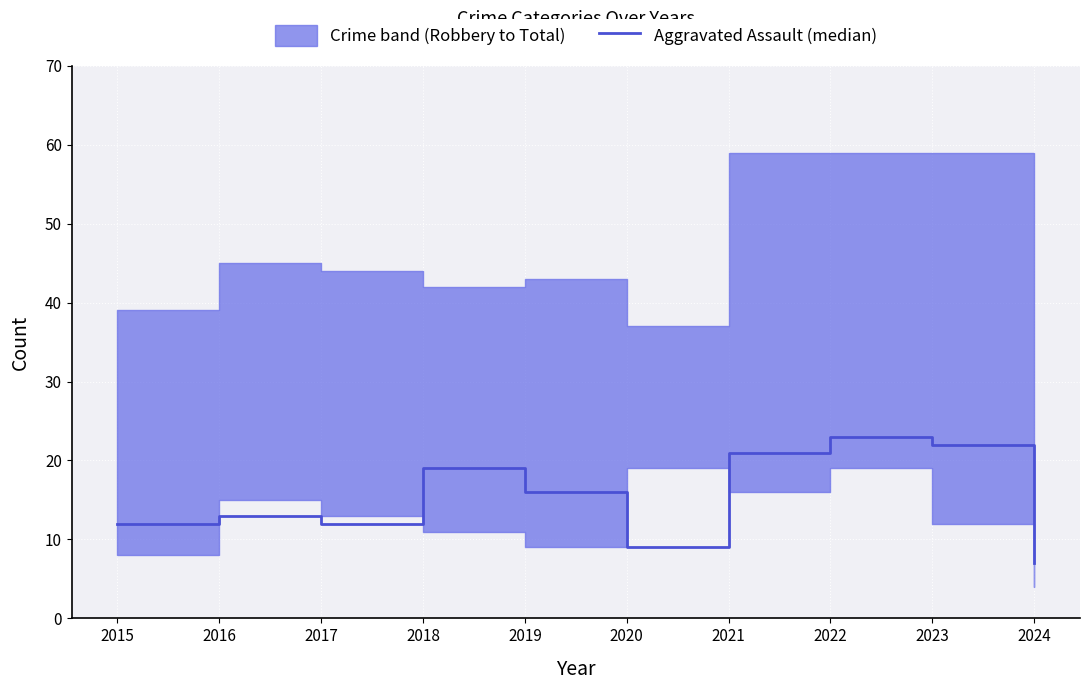

List the labels in order of value, smallest first.

2024, 2020, 2015, 2017, 2016, 2019, 2018, 2021, 2023, 2022